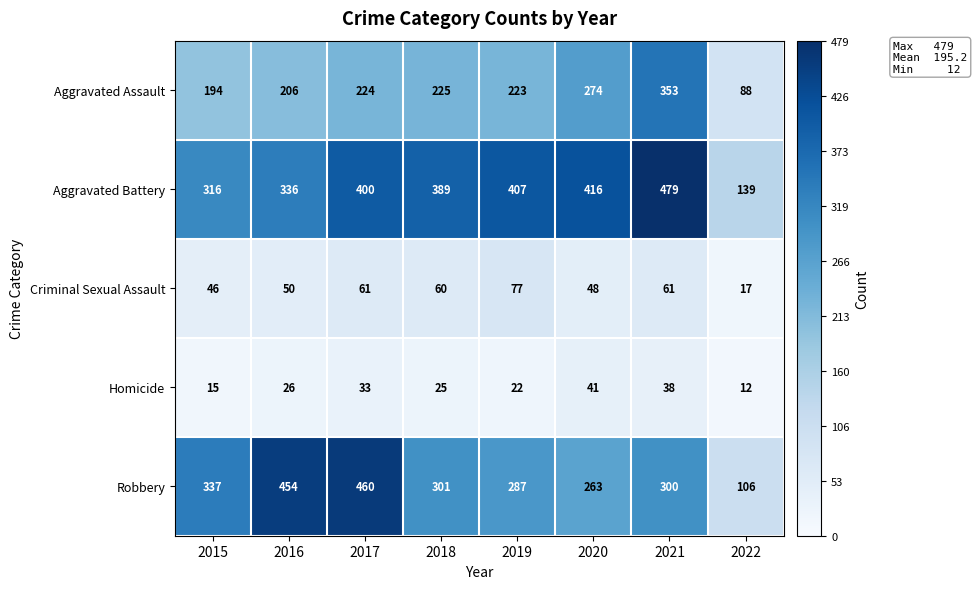

Count the number of data series in this chart.

5